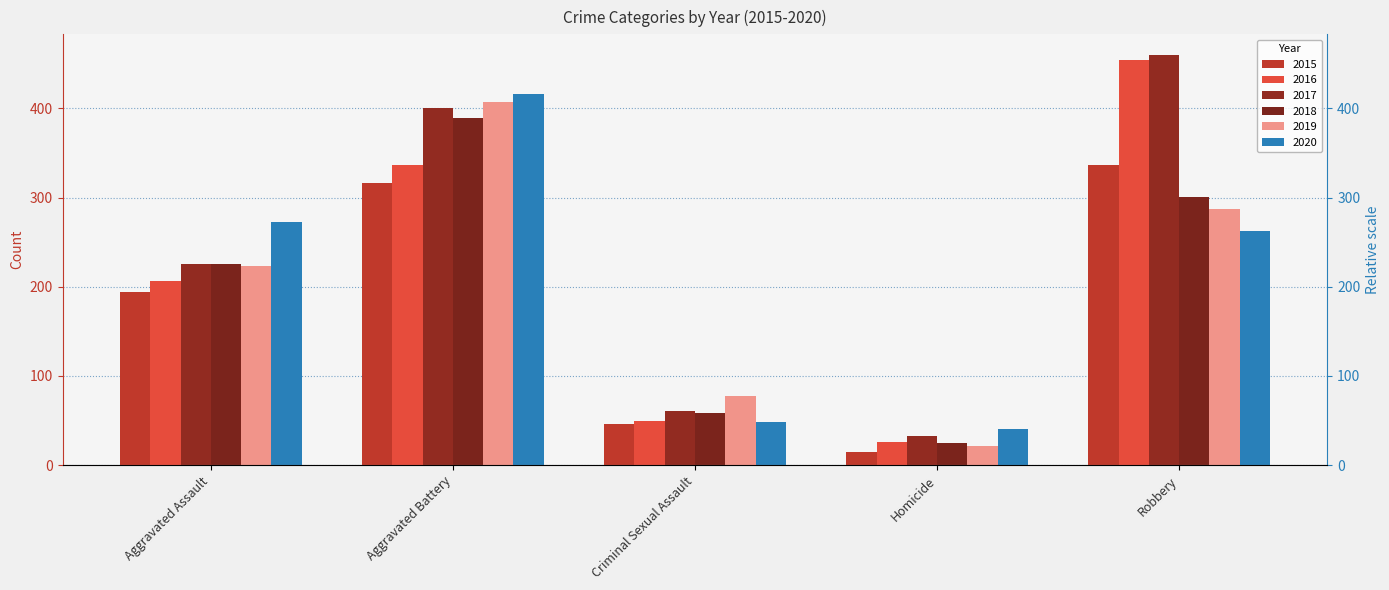

Are the bars grouped side by side (vs. stacked)?

Yes